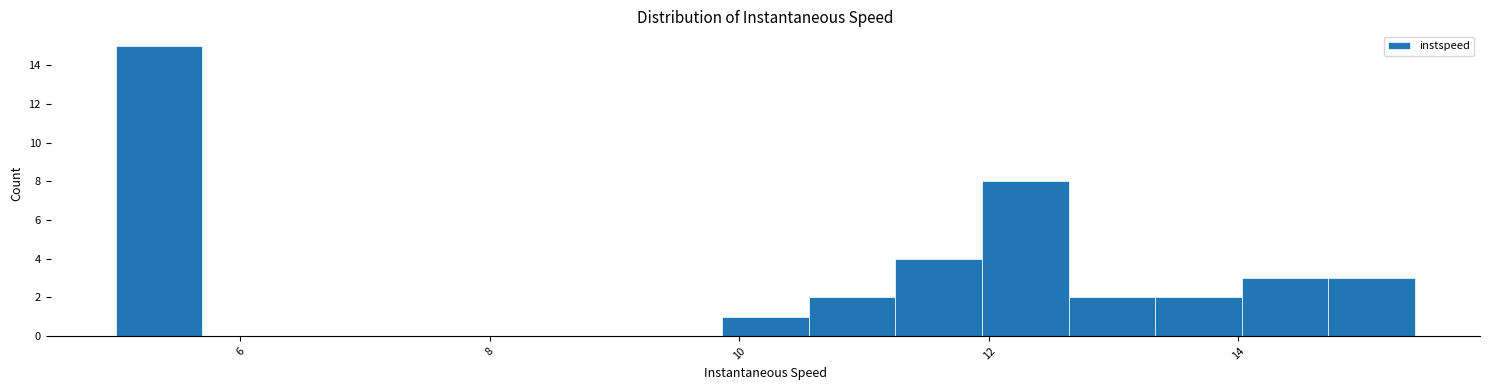

Read against the x-axis, roughly where is the centre of the tallest bar?

5.4